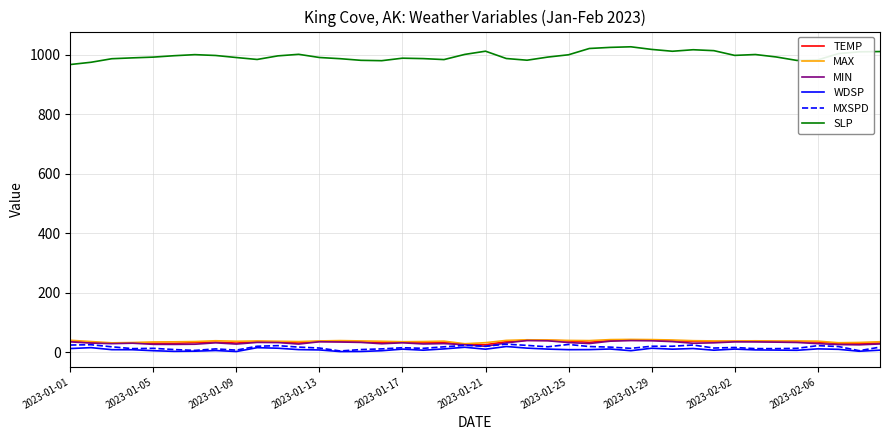

True or false: SLP and TEMP cross at least once.

False